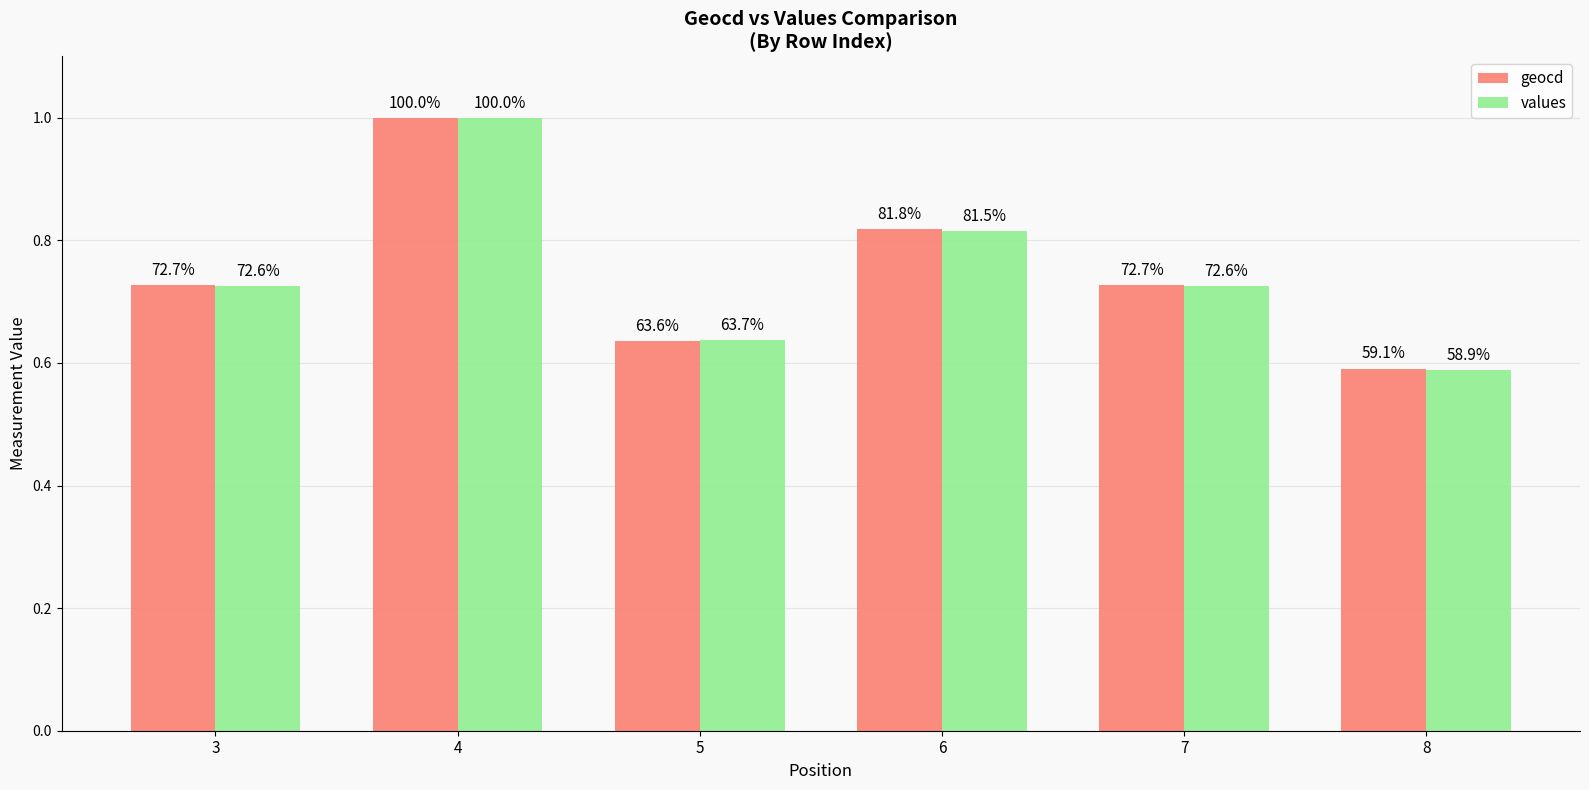

What is the average value of the values series?

0.7